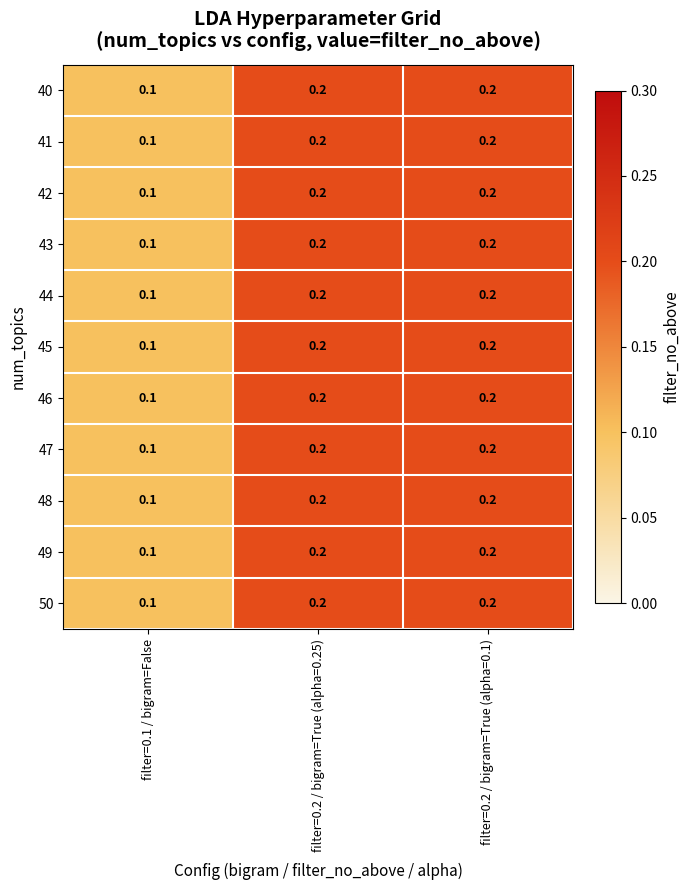

Is it true that 40 equals 0.2 at filter=0.2 / bigram=True (alpha=0.25)?

True